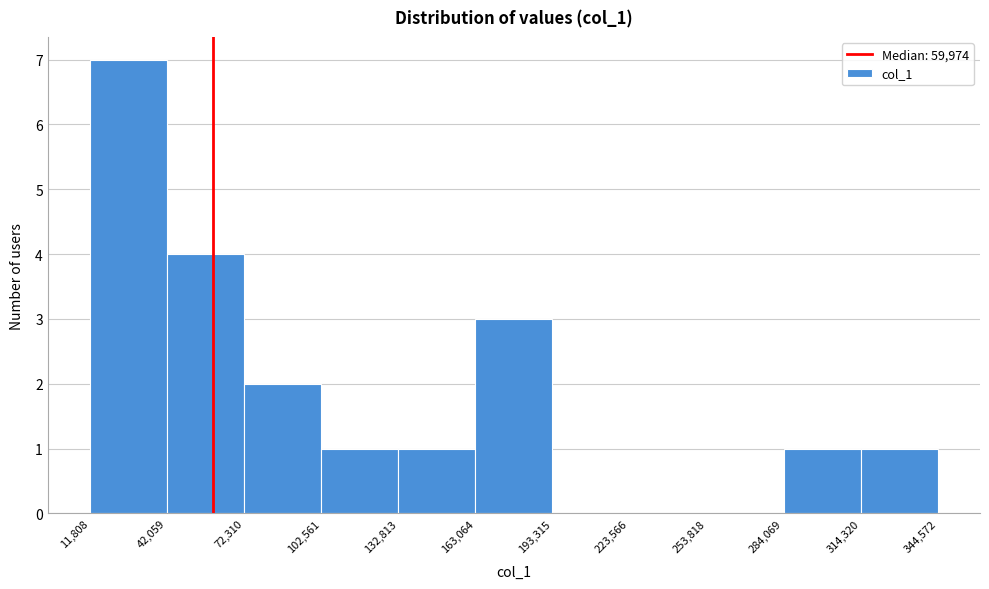

Over which range of the x-axis is the bar tallest?

11,808 to 42,059